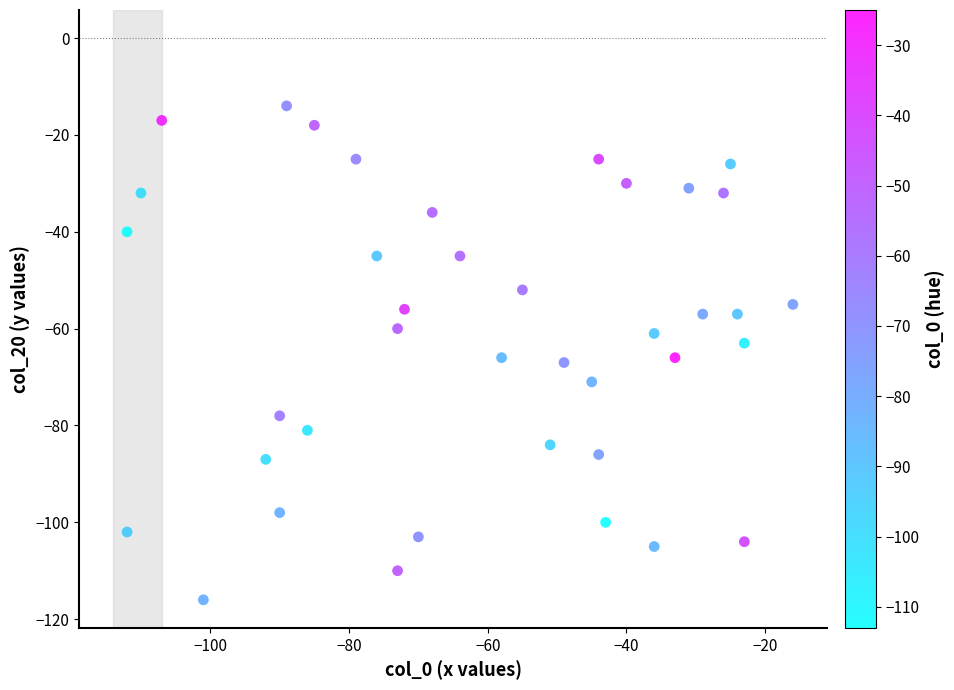

What is the range of Y values (max minus min)?

102